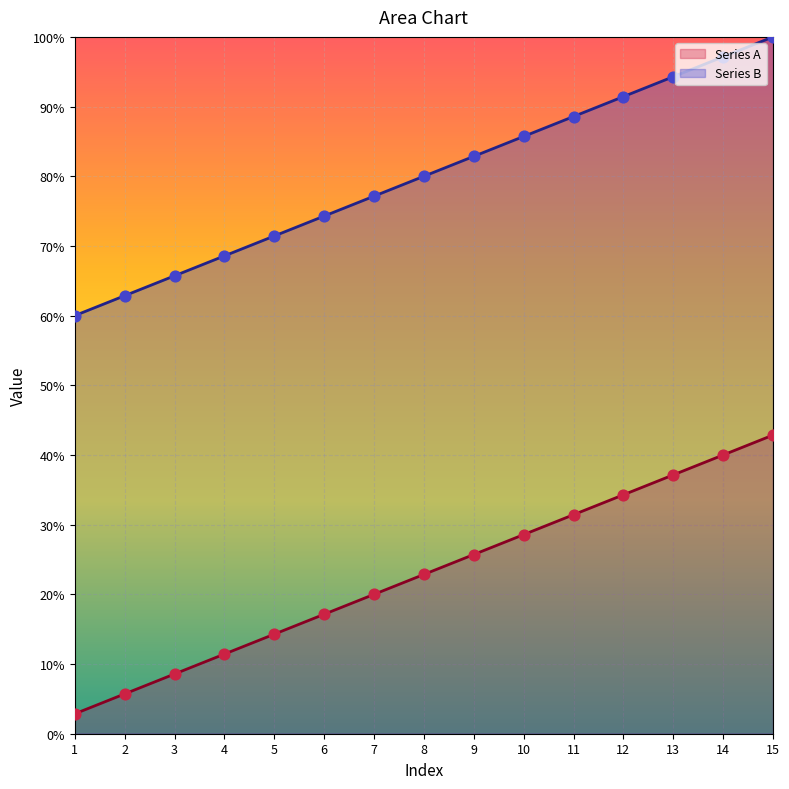

Which series contains the highest Y value?

Series A